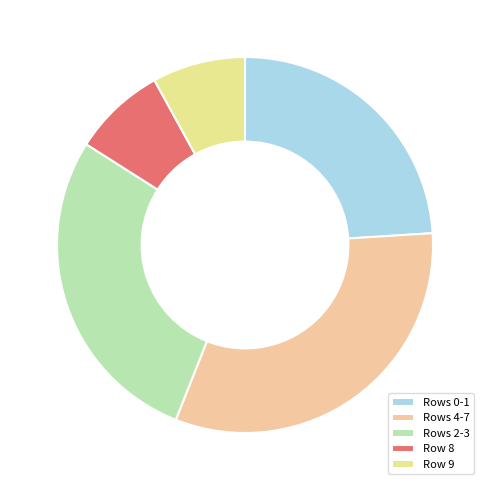

How many segments does this pie chart have?

5